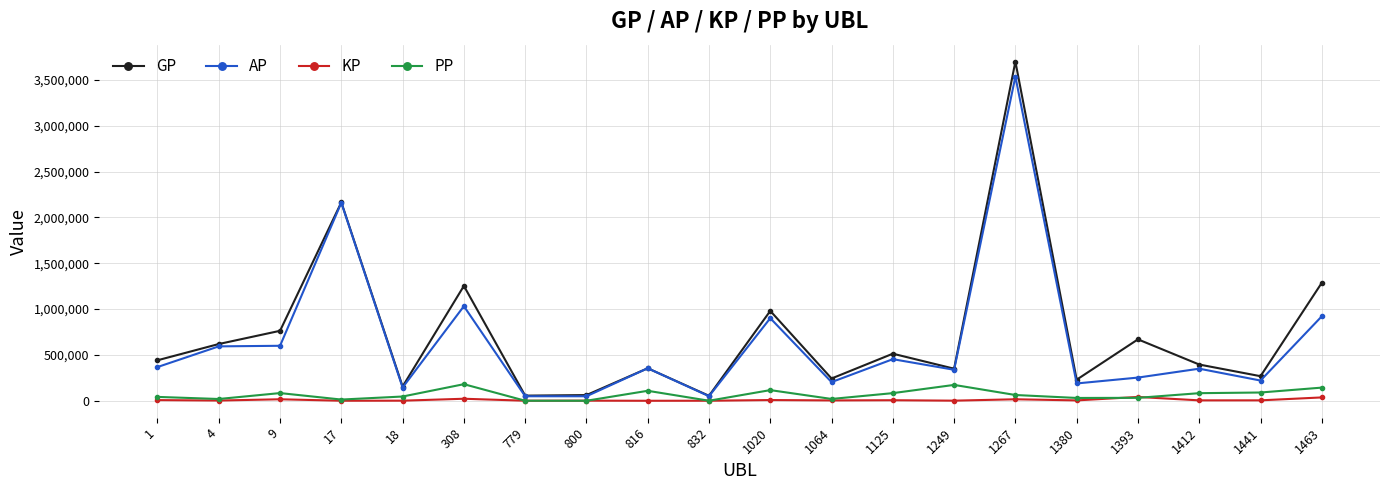

What is the total value across all series at 1249?

862465